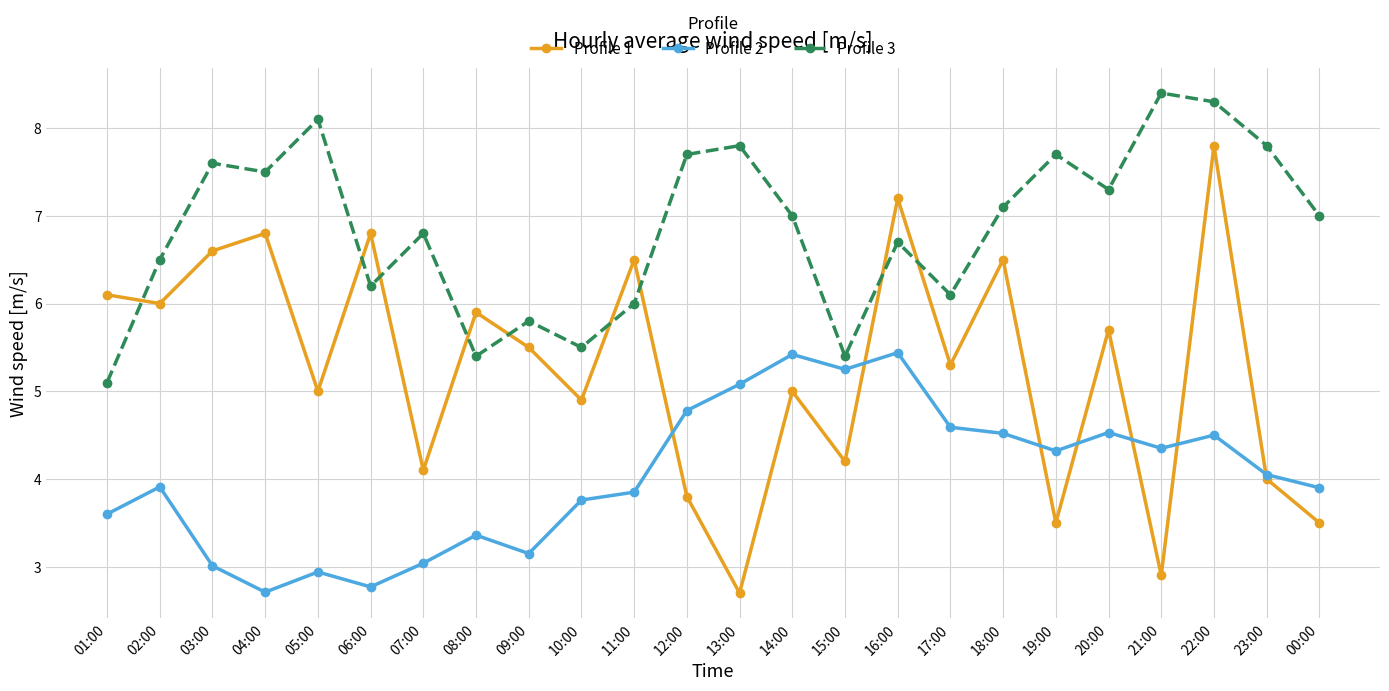

What is the difference between the second highest and second lowest values in the Profile 3 series?

2.9